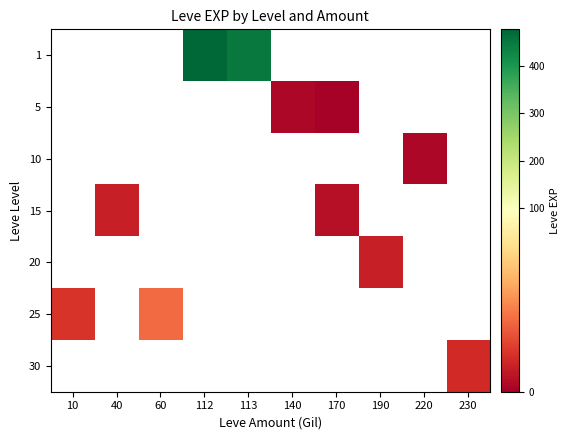

How many categories are shown in the chart?

10